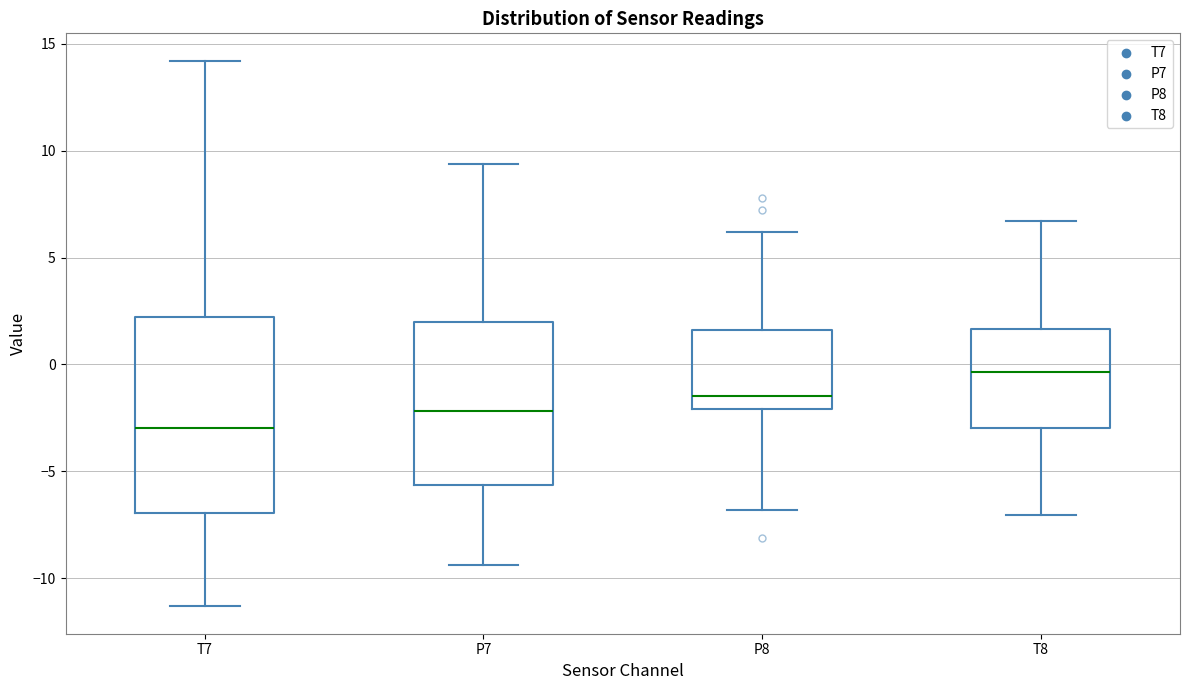

Reading left to right, read every box against the y-axis: the position of its median line, the range the box covers, and the ends of its whiskers. The values are not printed on the chart, so give them approximately, as read against the axis.

T7: median -3.0, box -7.0 to 2.0, whiskers -11.5 to 14.0
P7: median -2.0, box -5.5 to 2.0, whiskers -9.5 to 9.5
P8: median -1.5, box -2.0 to 1.5, whiskers -7.0 to 6.0
T8: median -0.5, box -3.0 to 1.5, whiskers -7.0 to 6.5